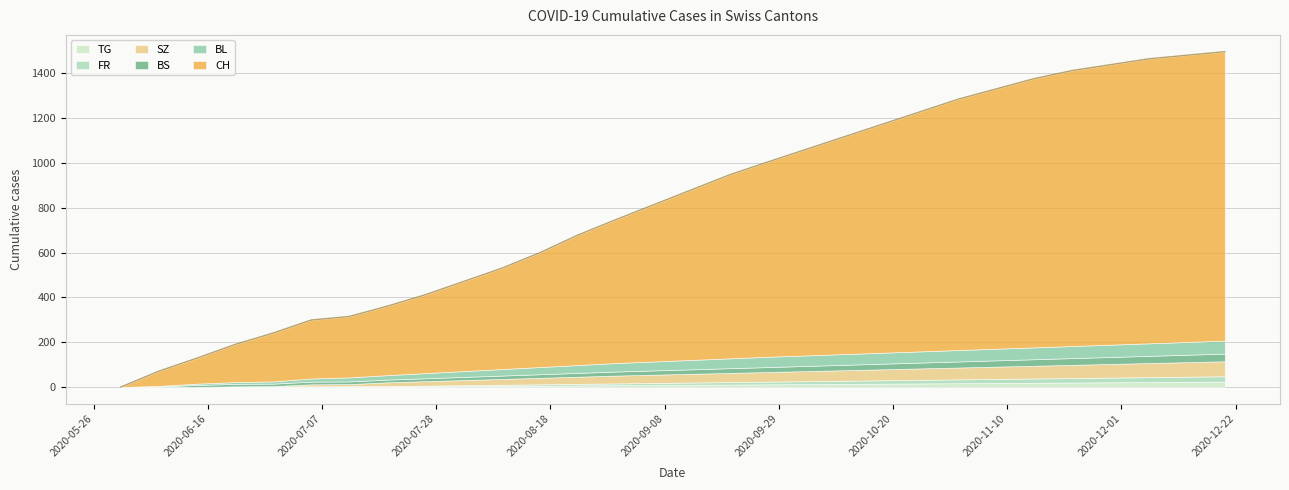

True or false: BS and TG cross at least once.

False